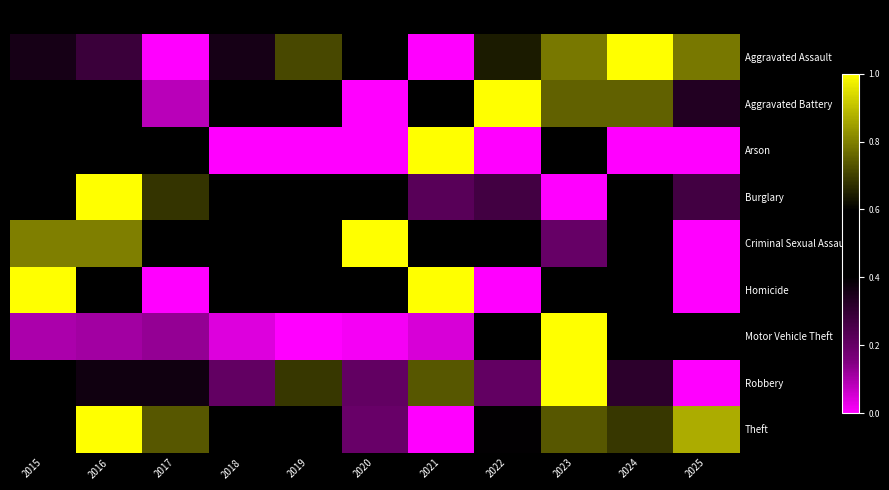

How many data points does each series have?

11